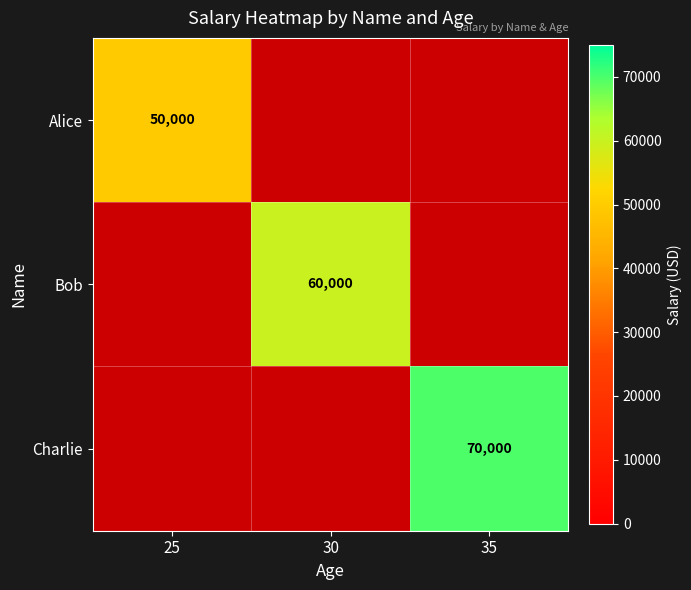

True or false: Alice has a value of 50000 at 25.

True